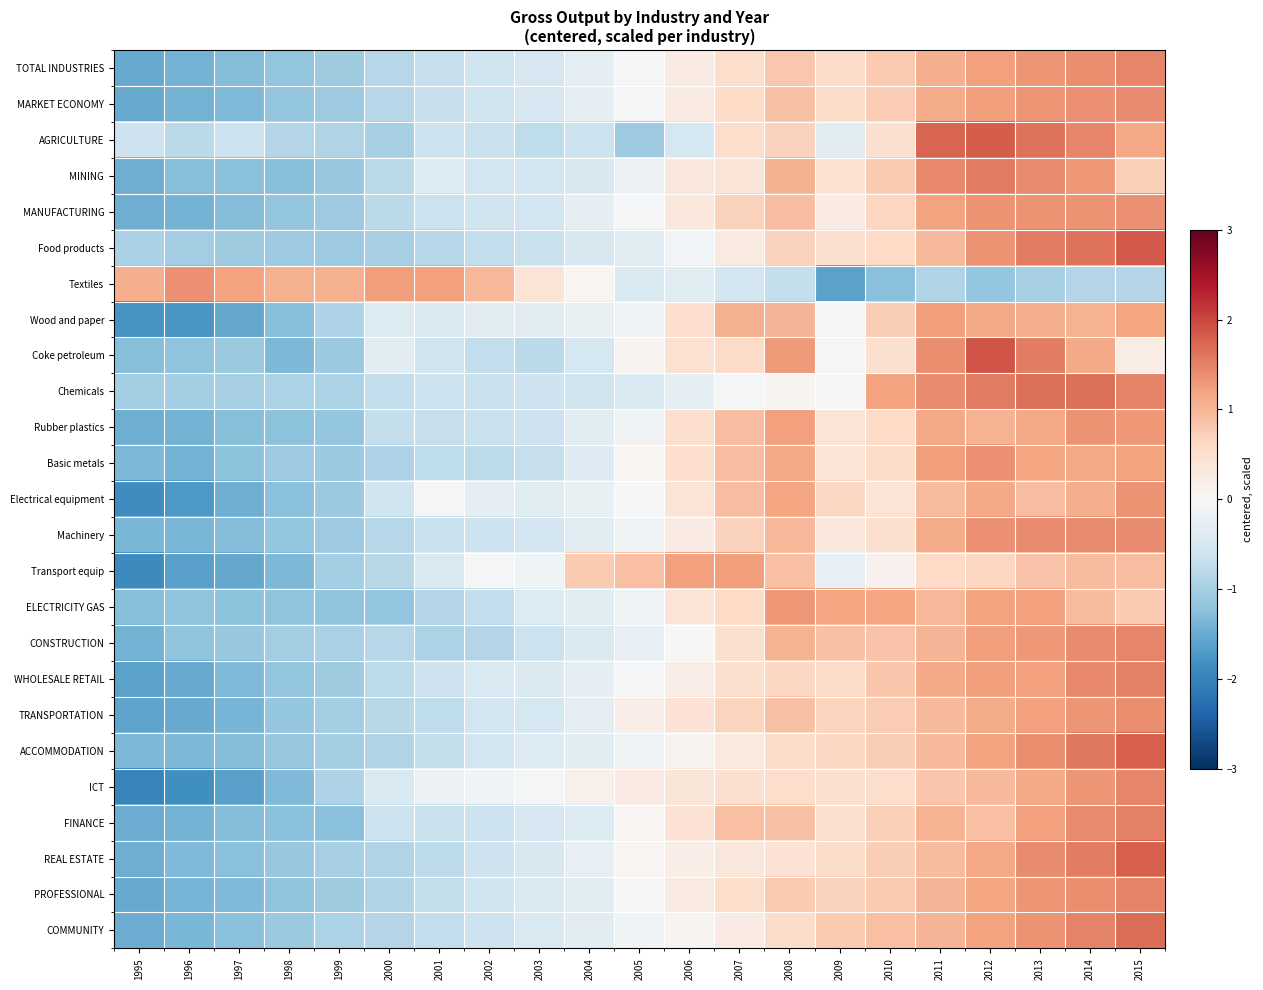

How many categories are shown in the chart?

21